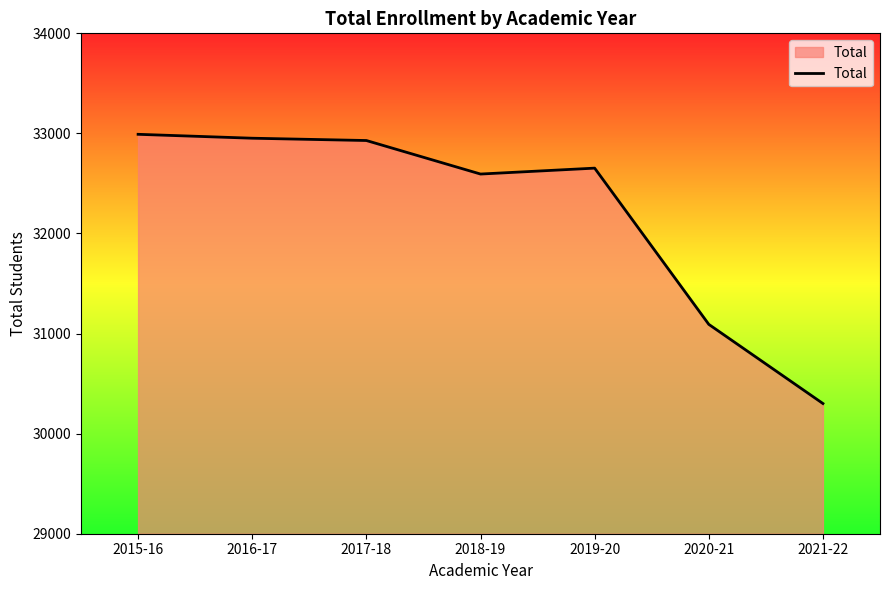

The chart shows a value of 32594 at 2018-19. True or false?

True